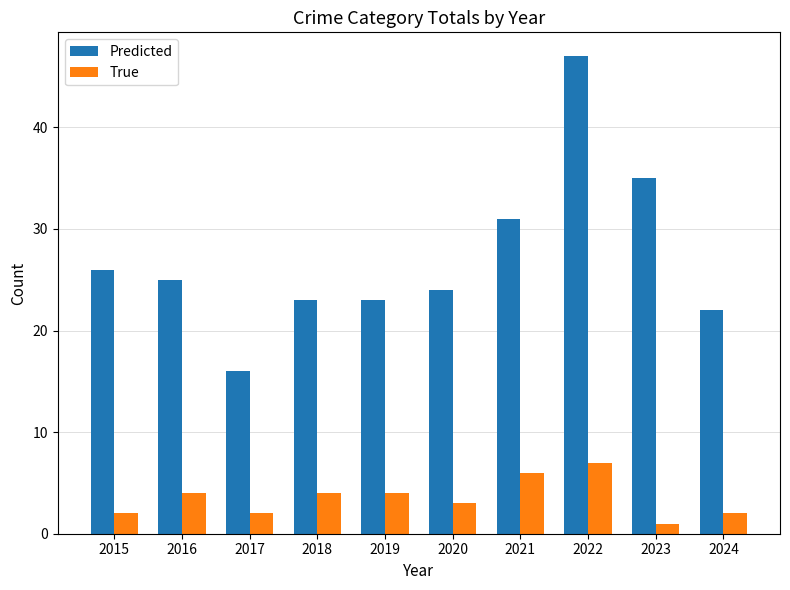

How many groups of bars are there?

10